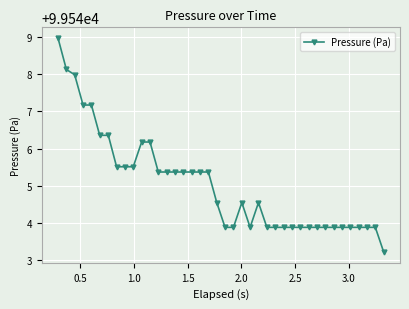

What is the value of the 2nd point from the left?

99548.1